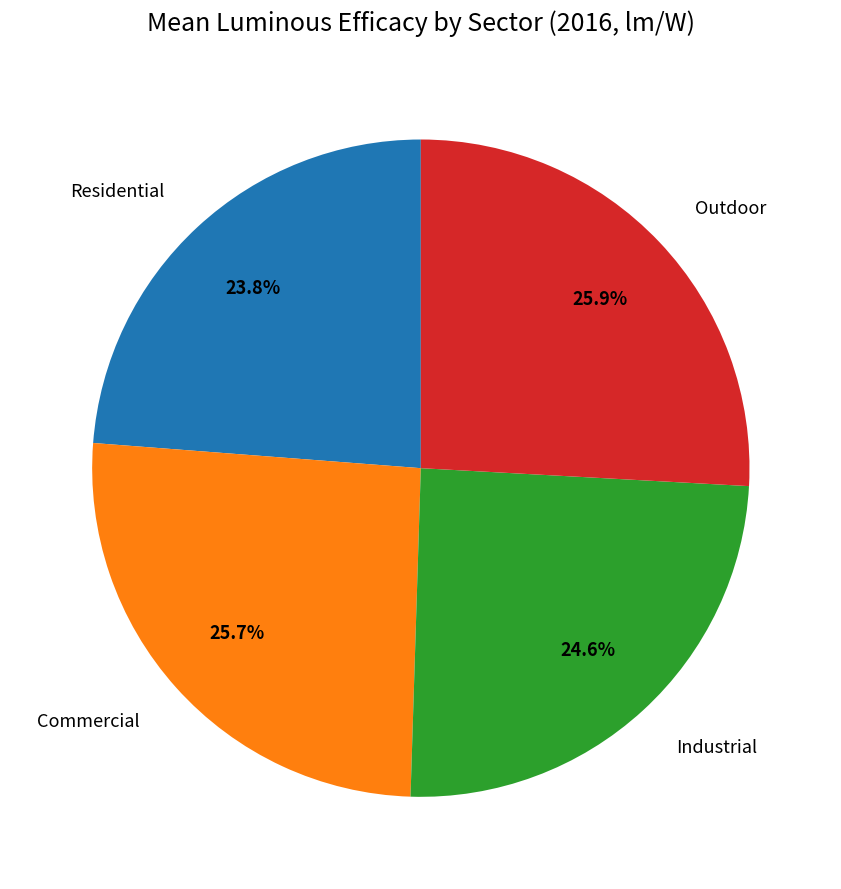

Combined, do Residential and Outdoor account for over 50%?

No